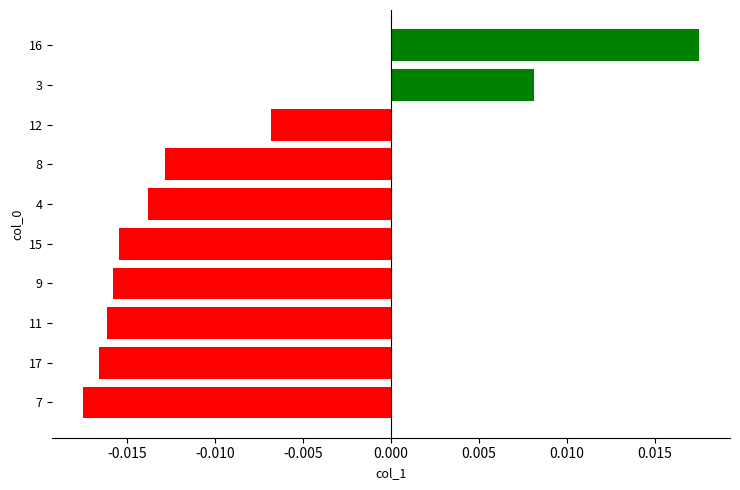

How many values are below zero?

8